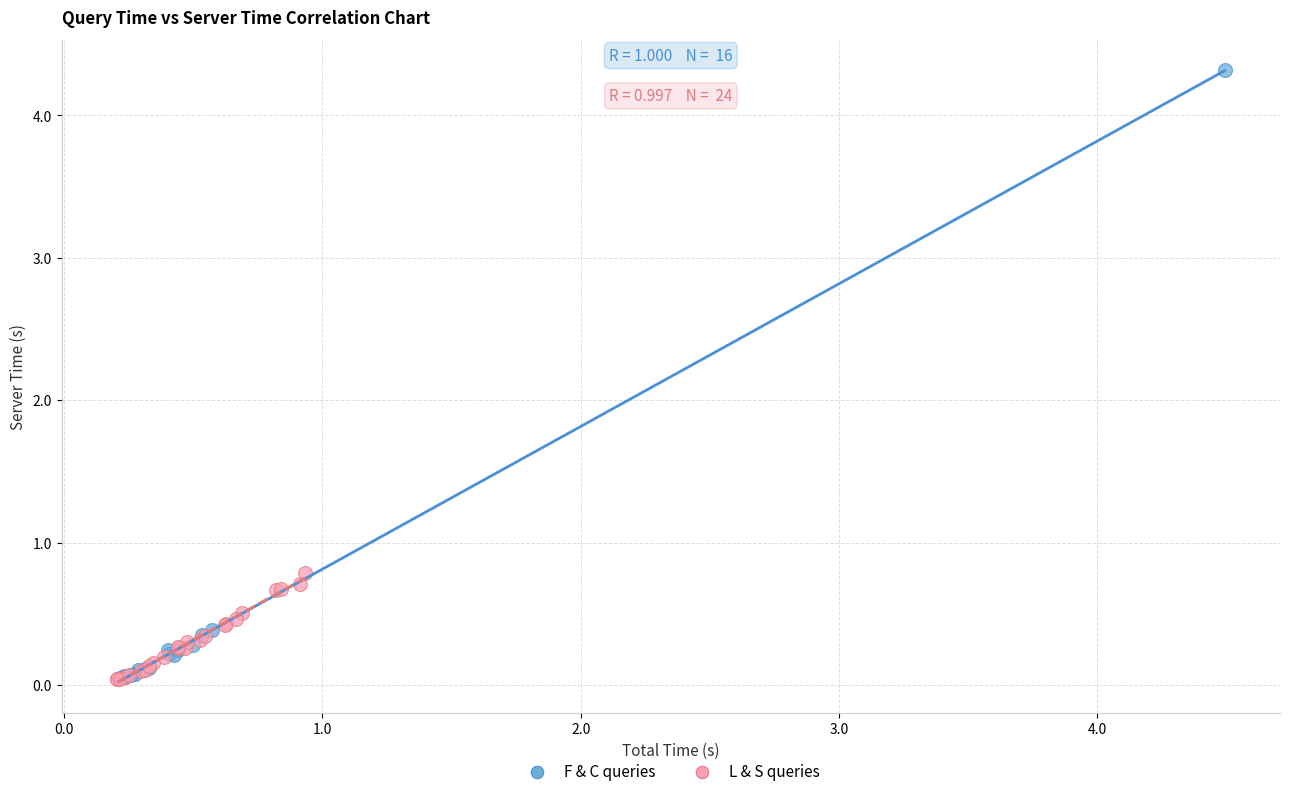

Which series reaches the maximum Y coordinate?

F & C queries